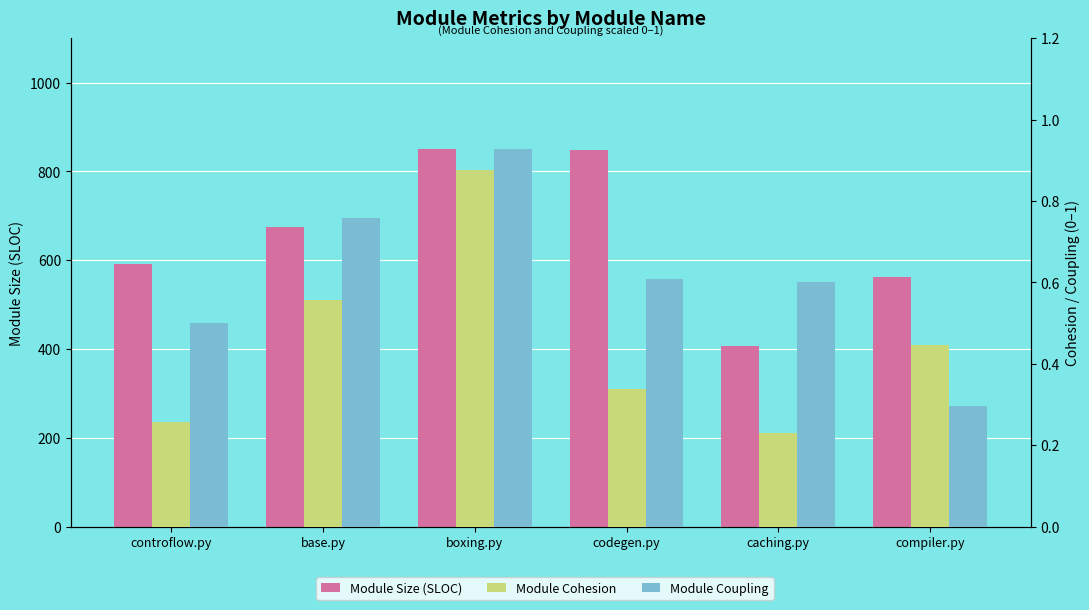

What is the maximum value for Module Size (SLOC)?

850.0